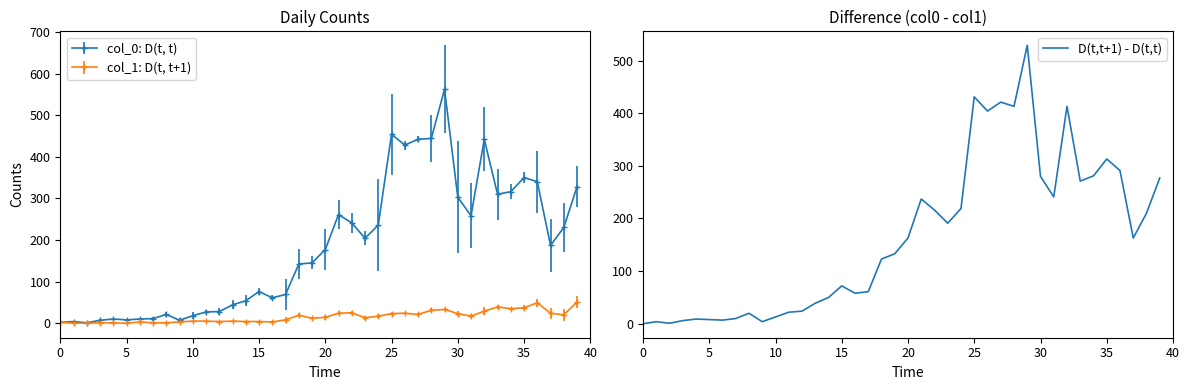

Approximately how many times larger is the value at 13 compared to 12?

1.6